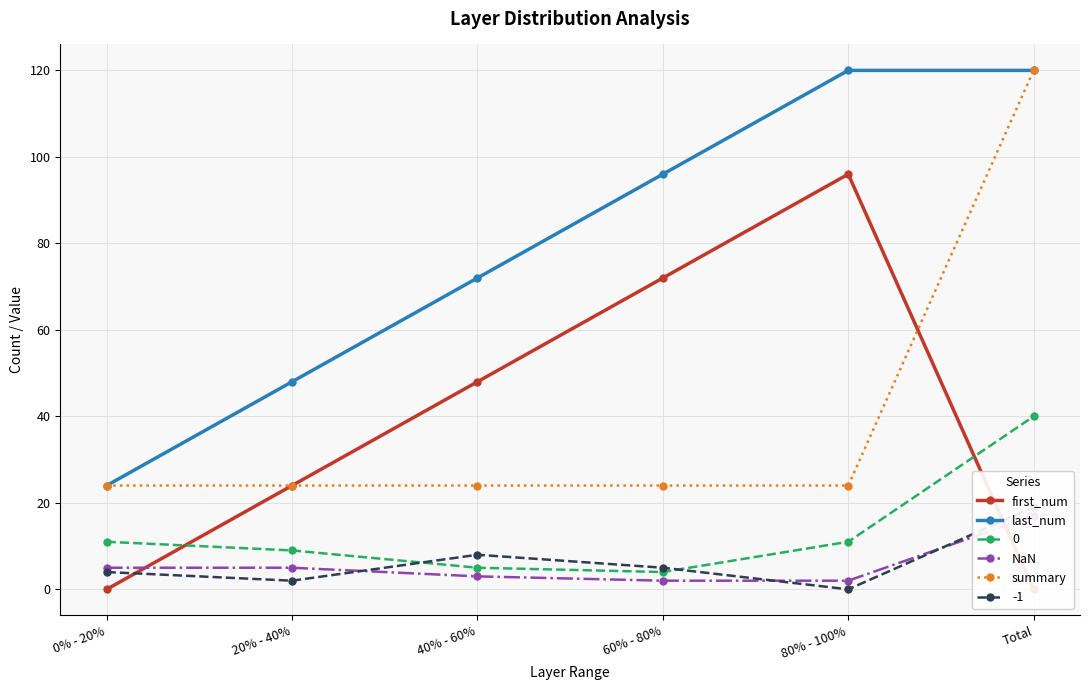

What position from the right is 80% - 100%?

2